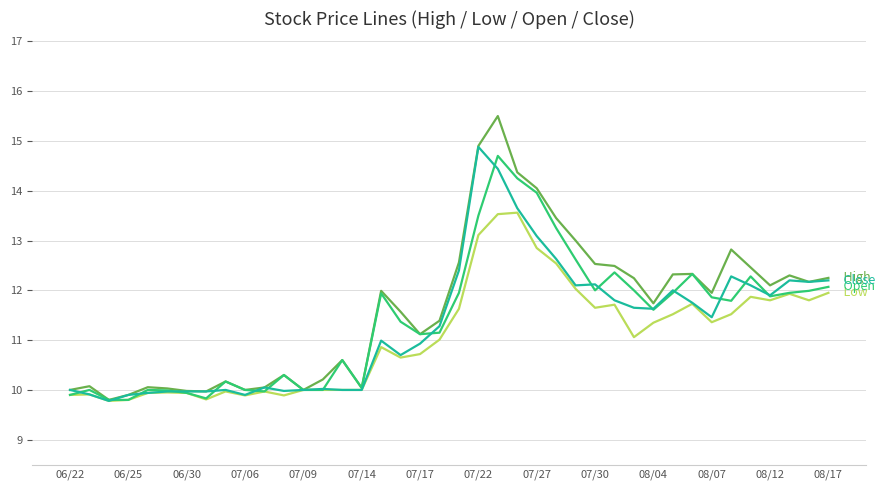

What is the smallest value displayed?

9.8